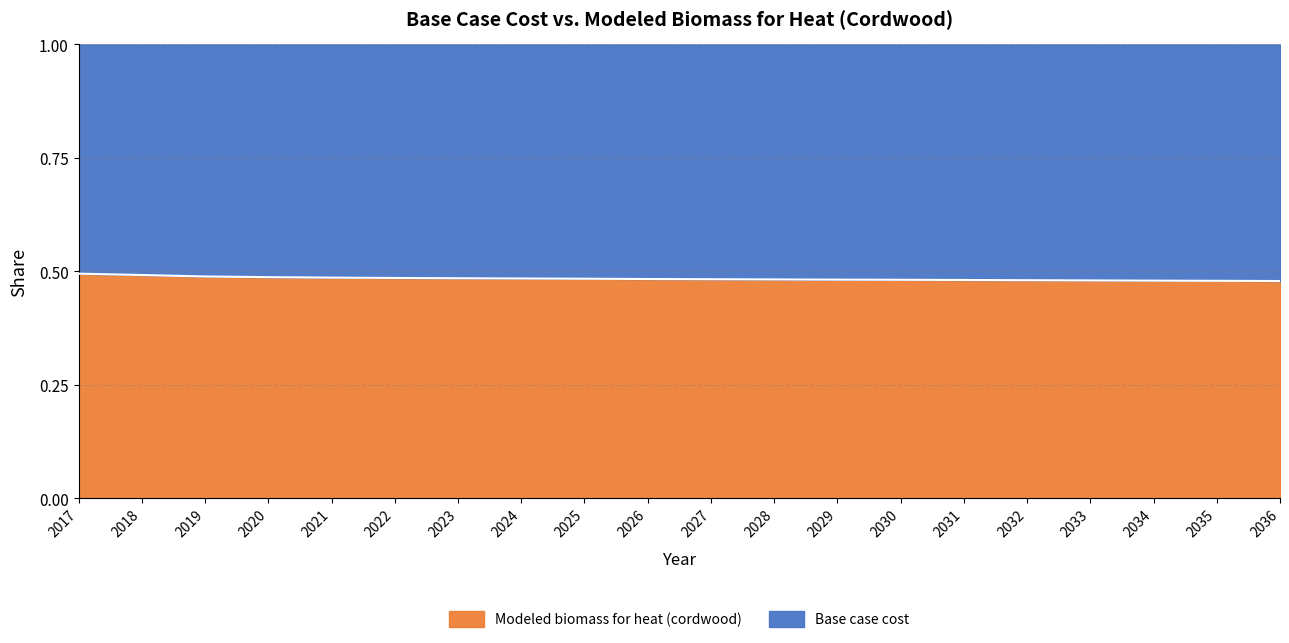

How many data points does each series have?

20